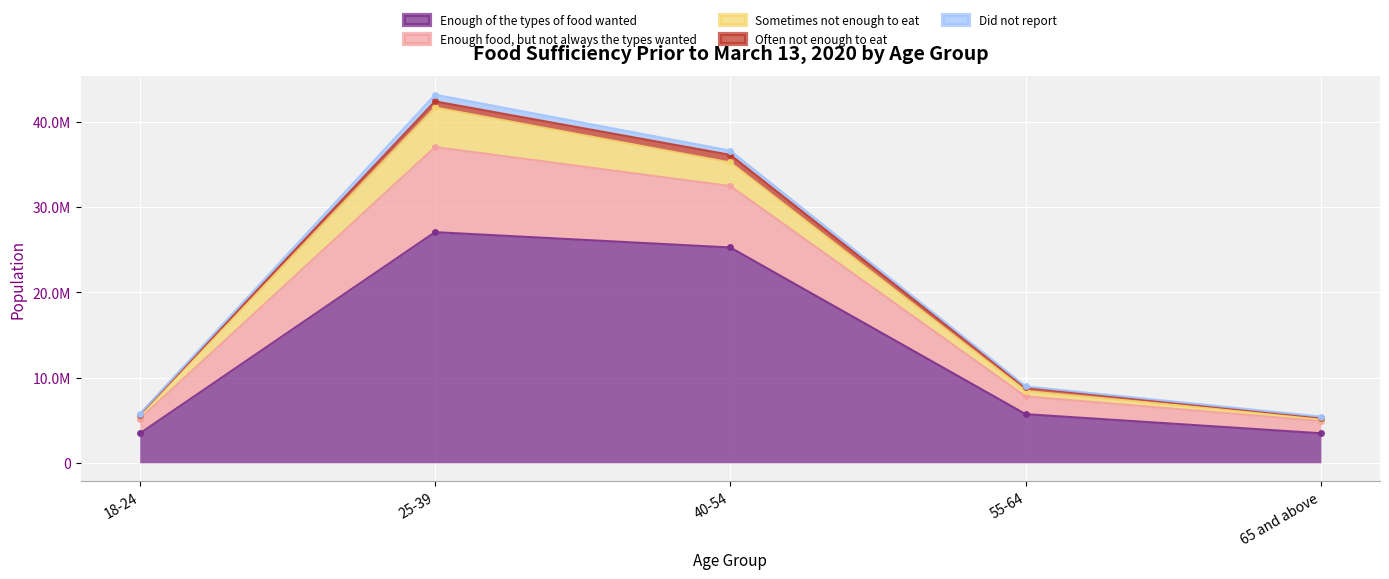

What is the label of the 2nd point from the right?

55-64